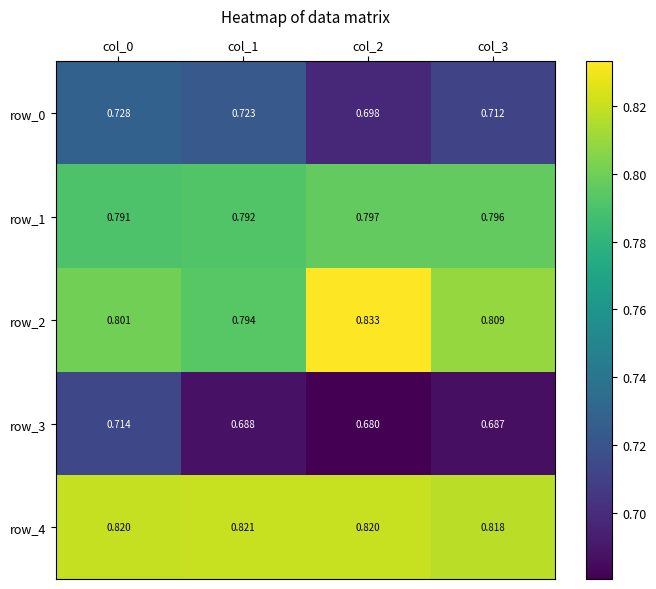

At which category does the chart reach its peak across all series?

col_2